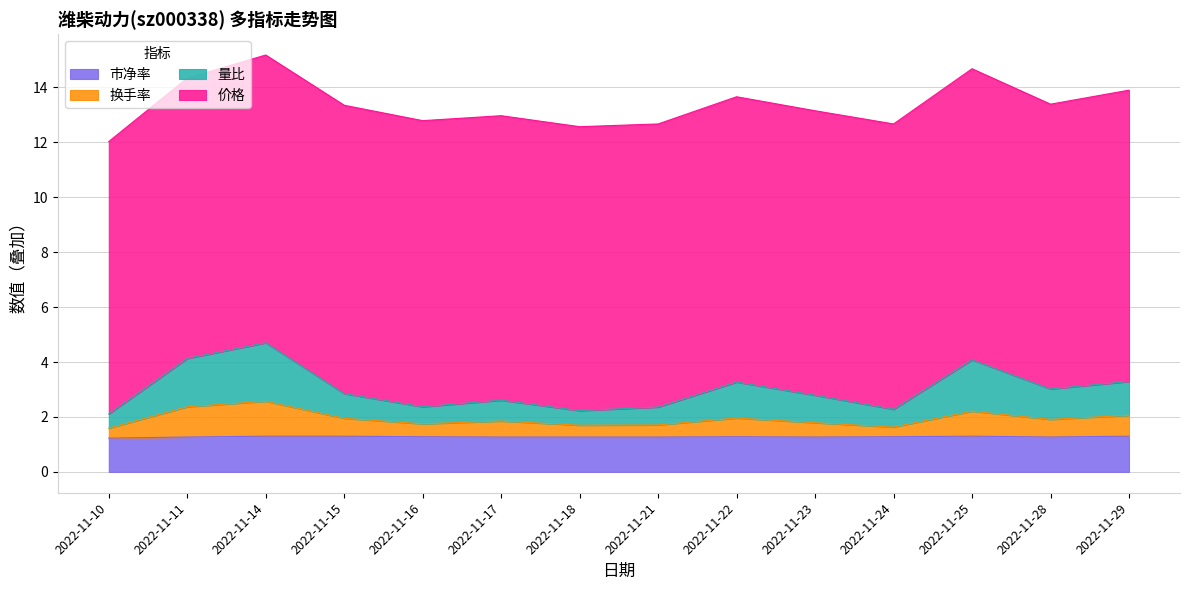

What is the smallest value displayed?

1.2